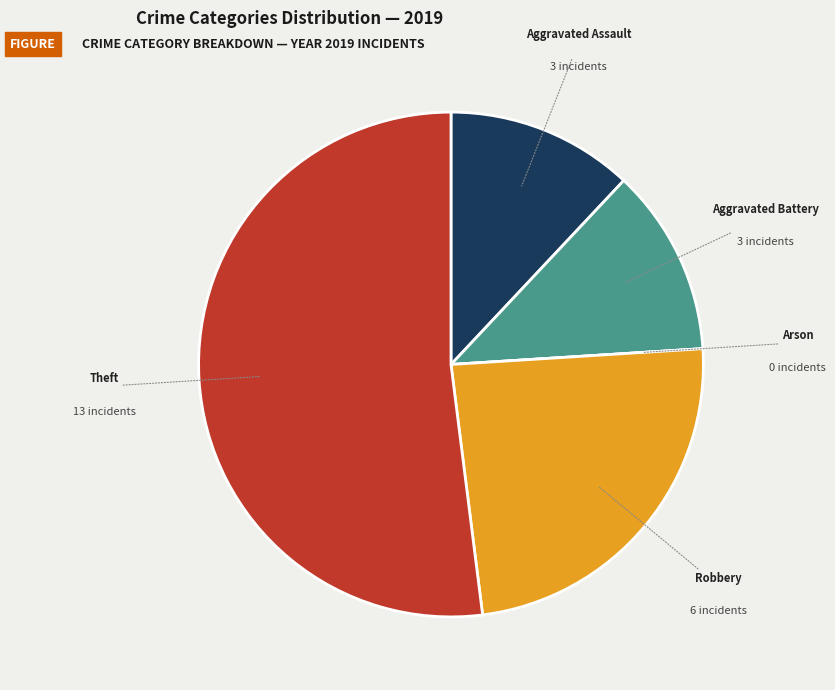

Is there a majority slice in this chart?

Yes